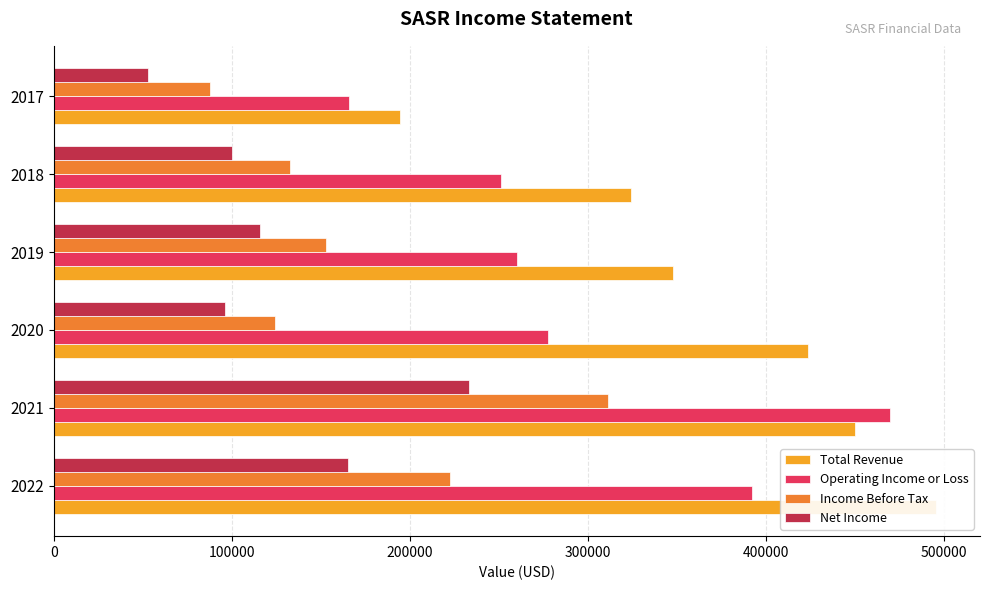

What are all the series names shown in the legend?

Total Revenue, Operating Income or Loss, Income Before Tax, Net Income